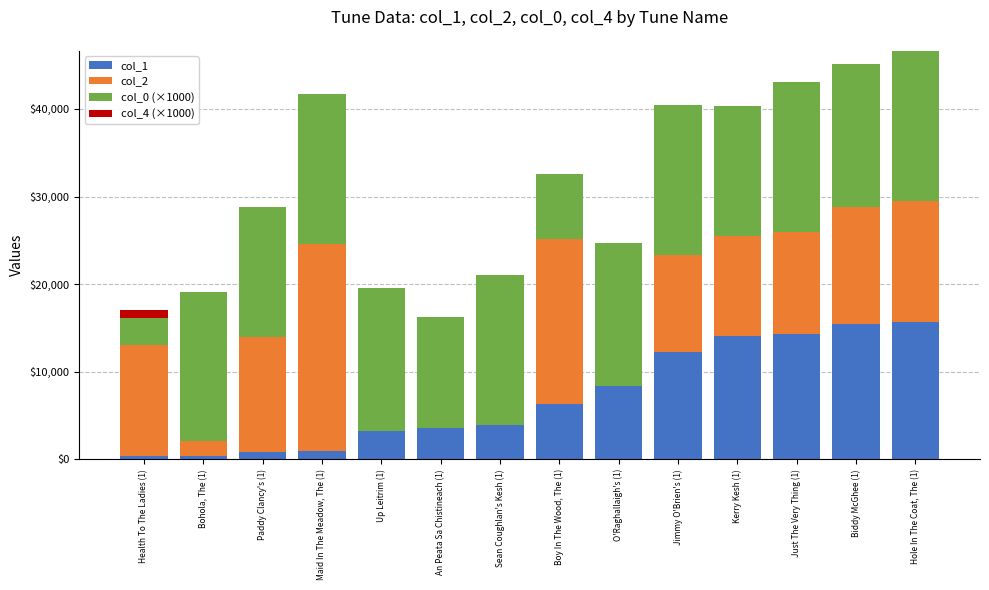

What is the total value across all series at Up Leitrim (1)?

19597.9